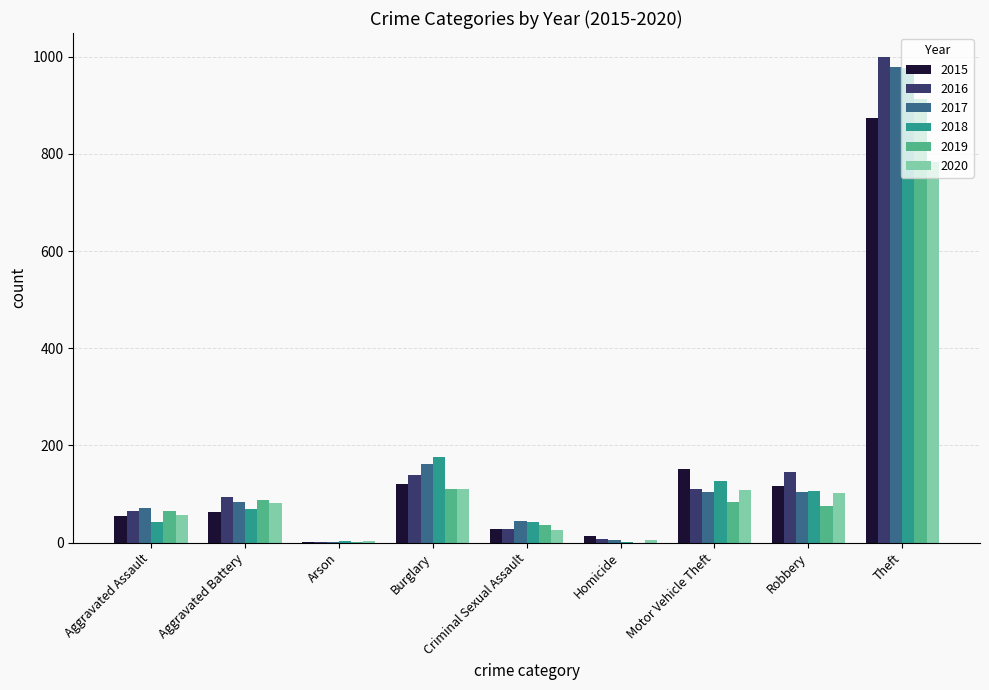

Is it true that 2015 equals 117 at Robbery?

True